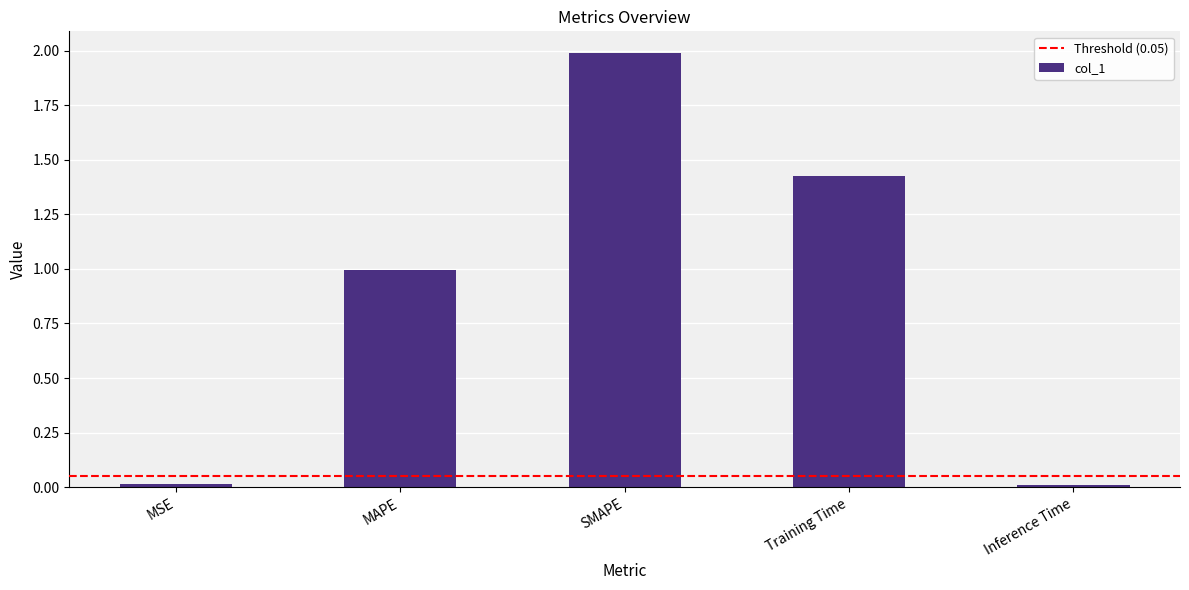

What is the average value?

0.9